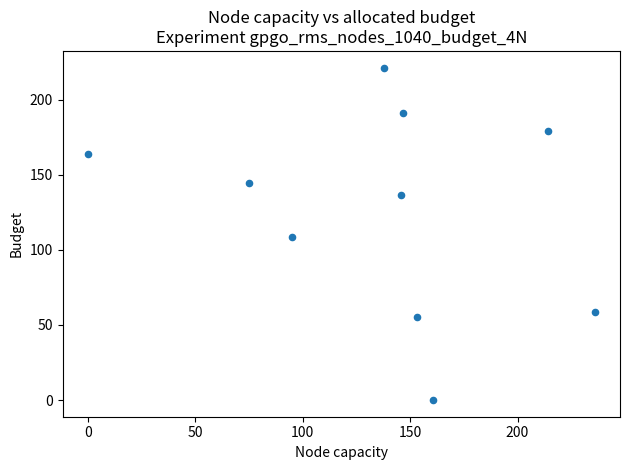

What is the average X value?

136.4